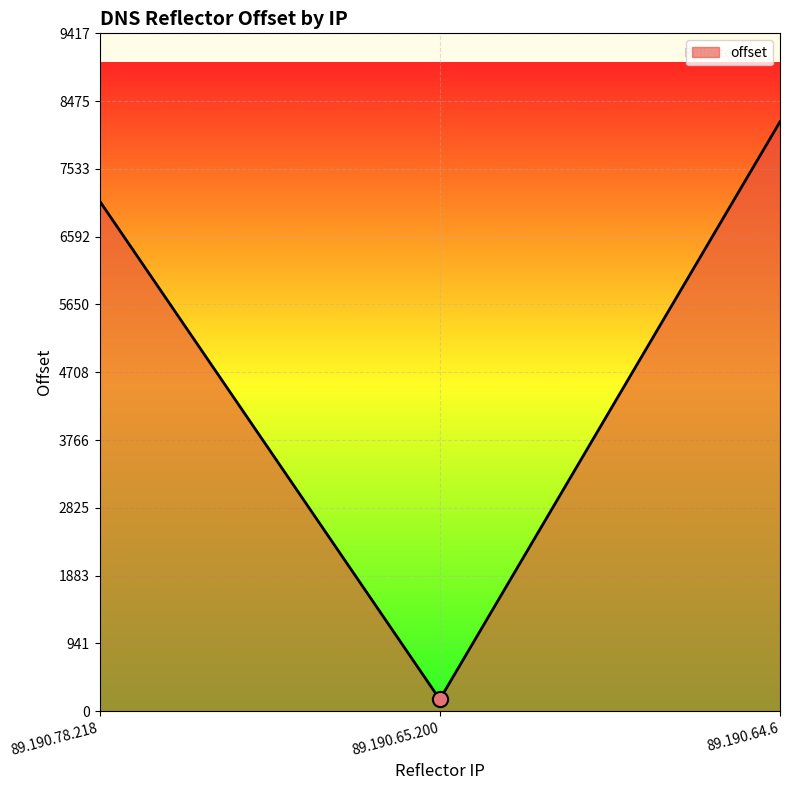

What is the ratio of the value at 89.190.64.6 to the value at 89.190.65.200?

50.2